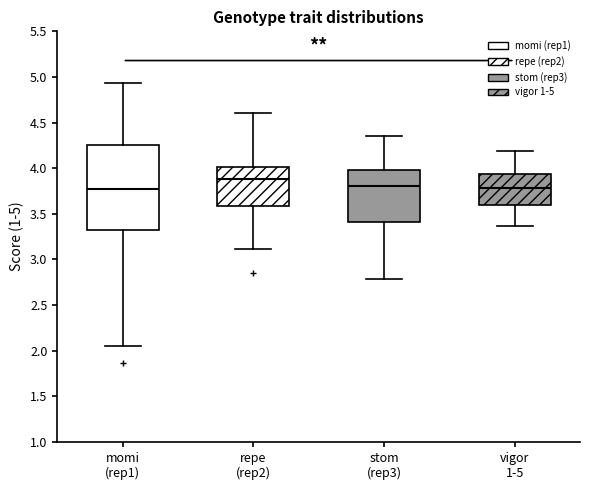

Where is the lower edge of the box for repe (rep2) on the y-axis? The values are not printed on the chart, so give them approximately, as read against the axis.

3.60